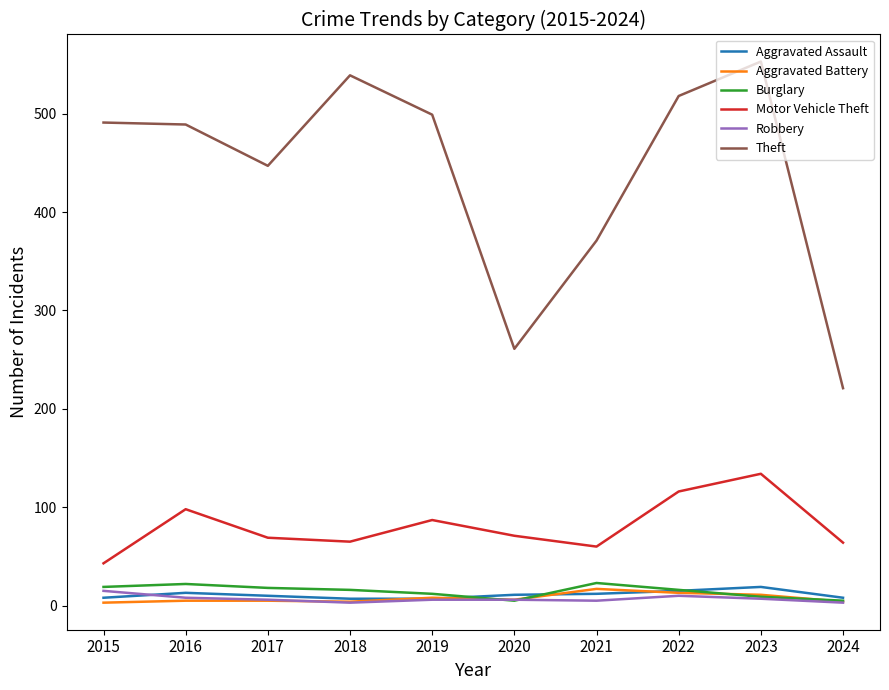

What is the highest value of the Burglary series?

23